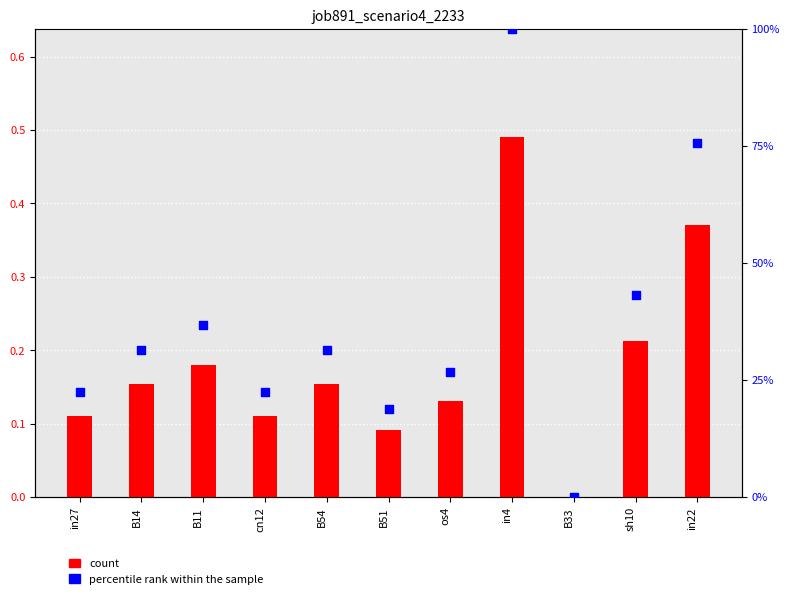

Which series reaches the maximum Y coordinate?

percentile rank within the sample